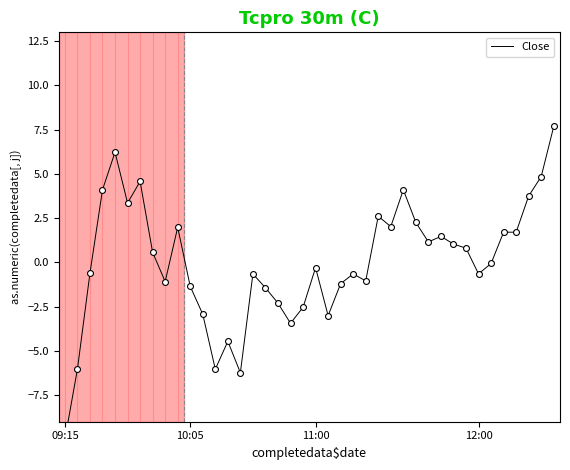

What is the change in value from 10:05 to 26?

+8.1